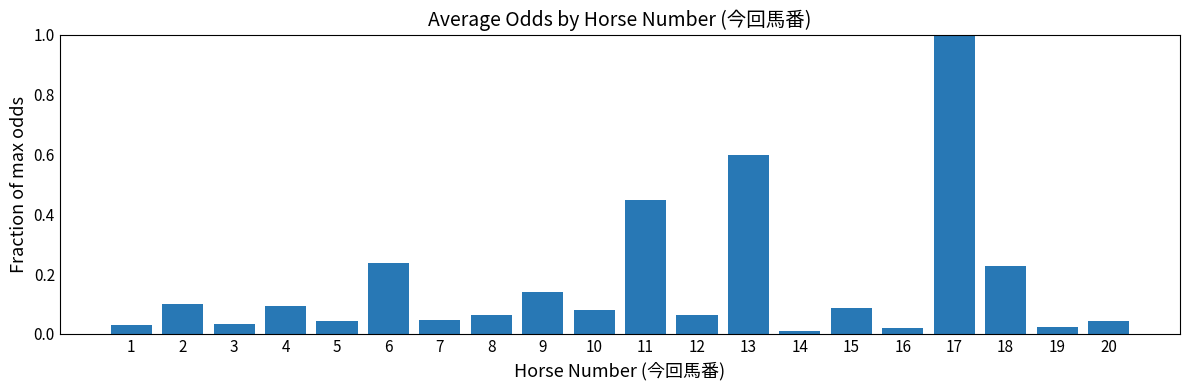

The chart shows a value of 0.1 at 8. True or false?

True